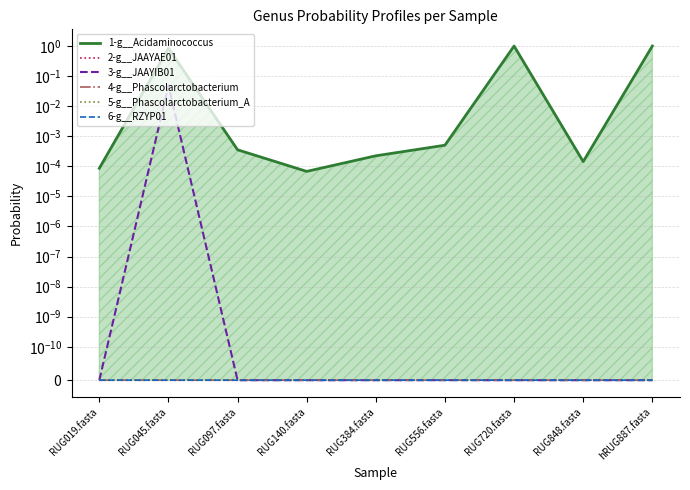

What is the total value across all series at RUG045.fasta?

0.9